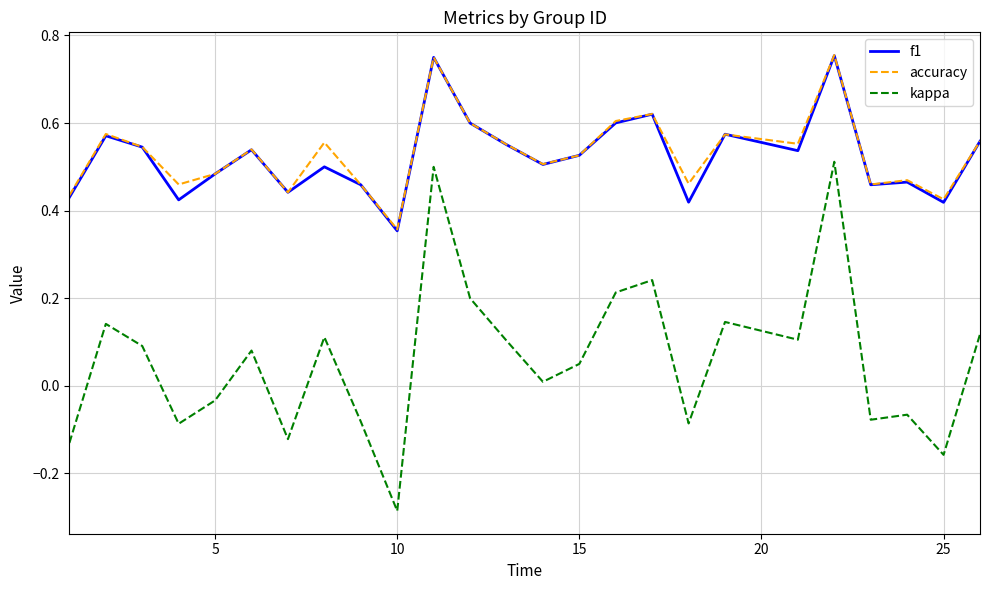

True or false: f1 and kappa cross at least once.

False